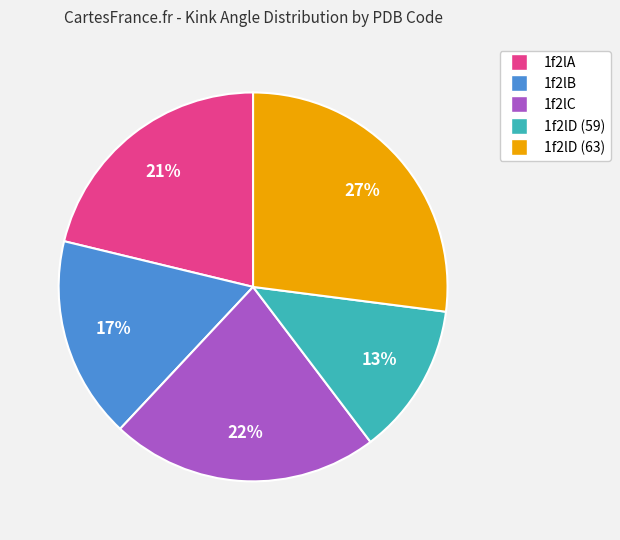

Approximately how many times larger is the value at 1f2lD (59) compared to 1f2lC?

0.6